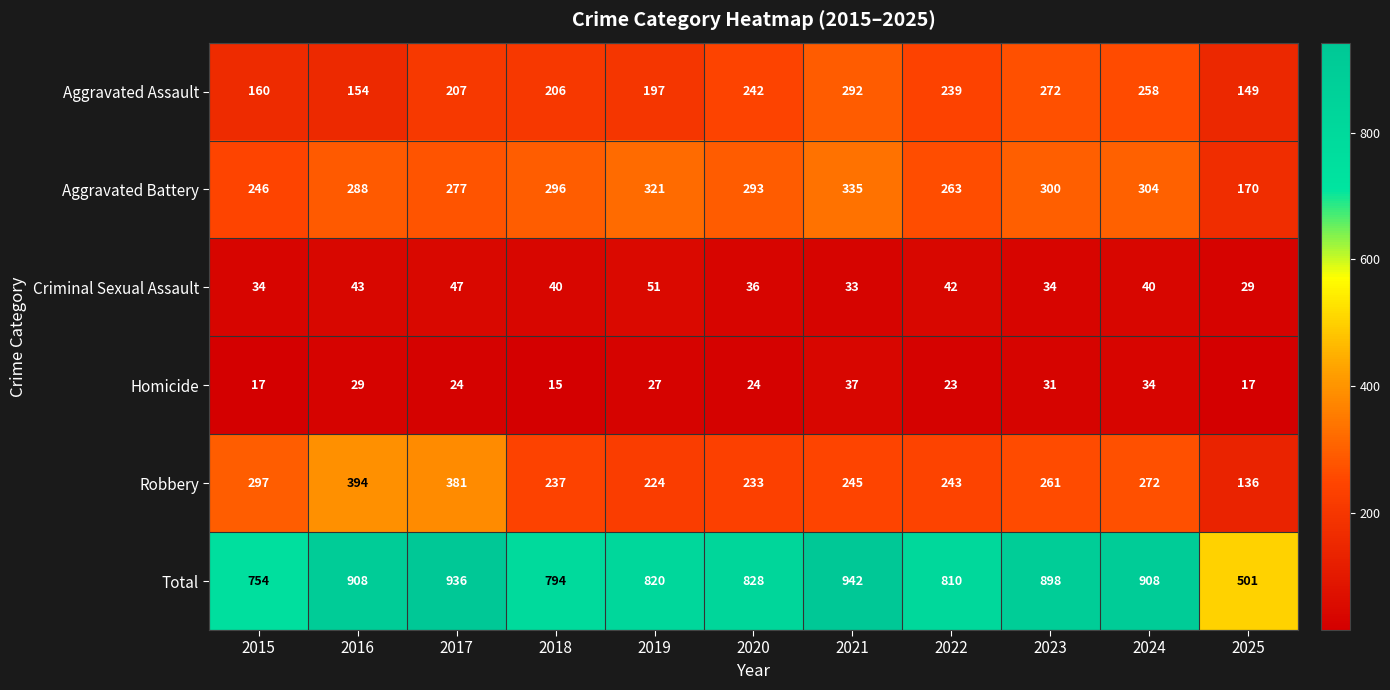

The Homicide series shows 37 at 2021. True or false?

True